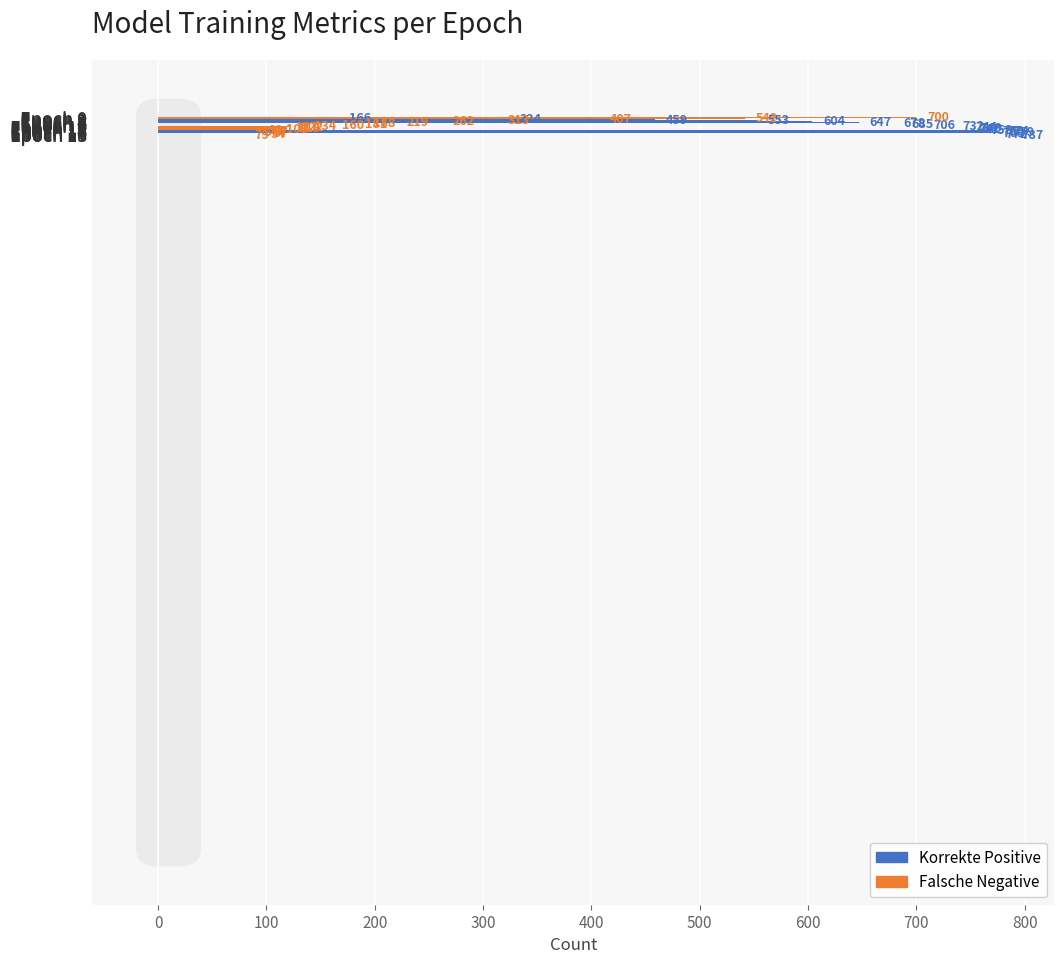

At how many categories does at least one series exceed 394?

20